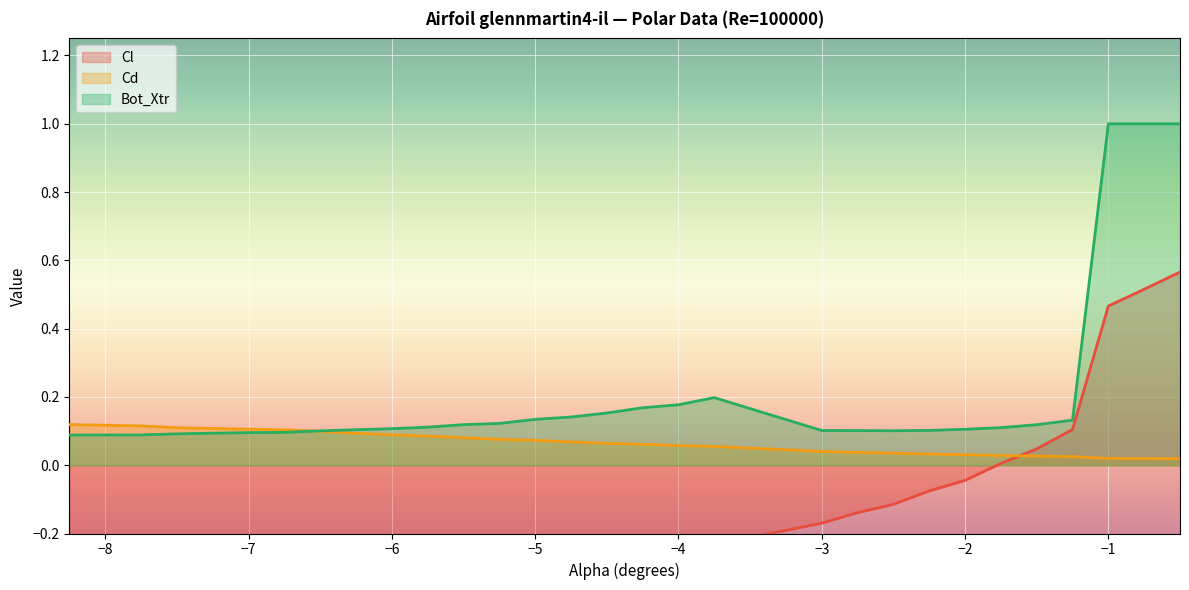

What is the highest value of the Cd series?

0.1